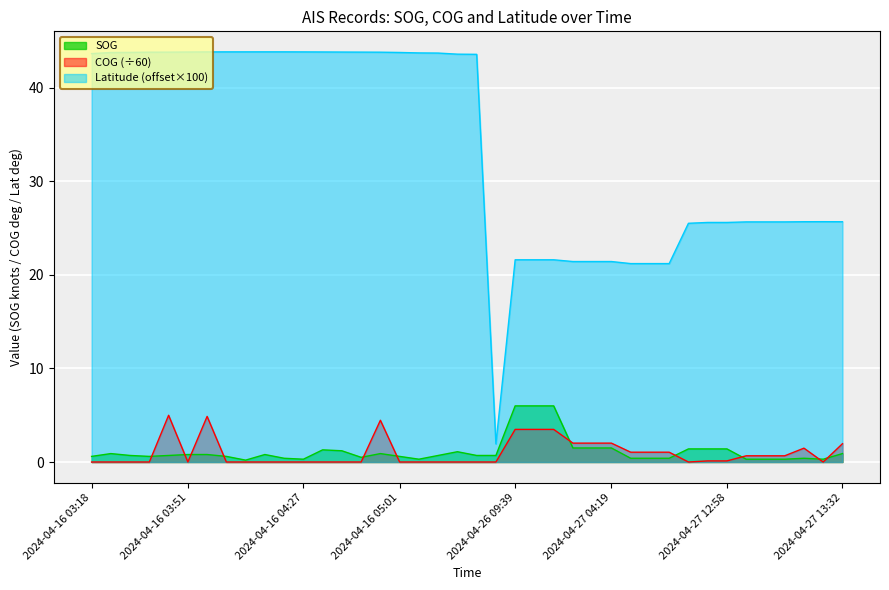

What are all the series names shown in the legend?

SOG, COG (÷60), Latitude (offset×100)